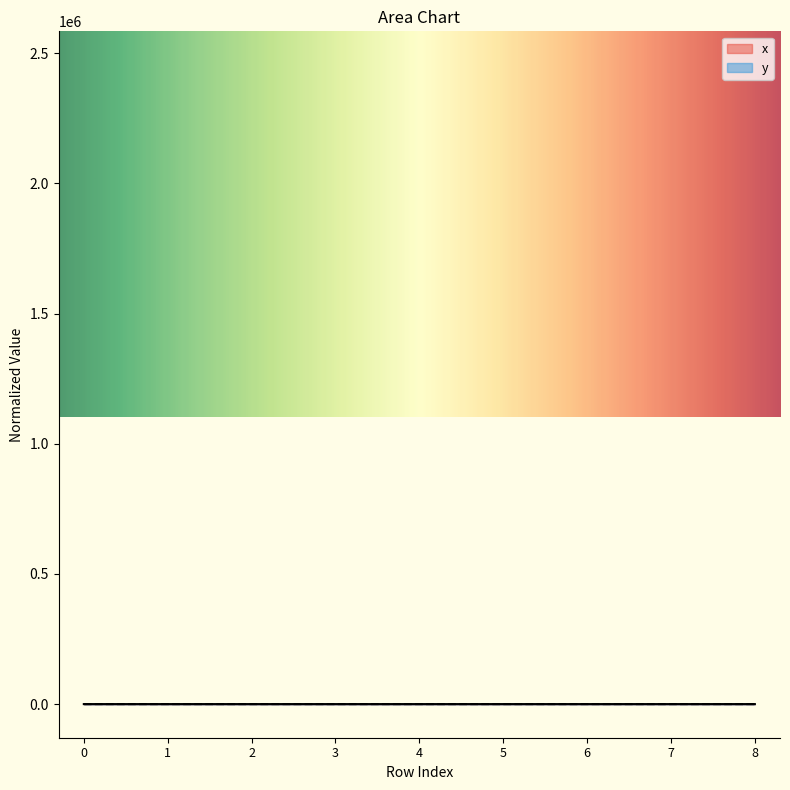

What is the average value of the y series?

0.4